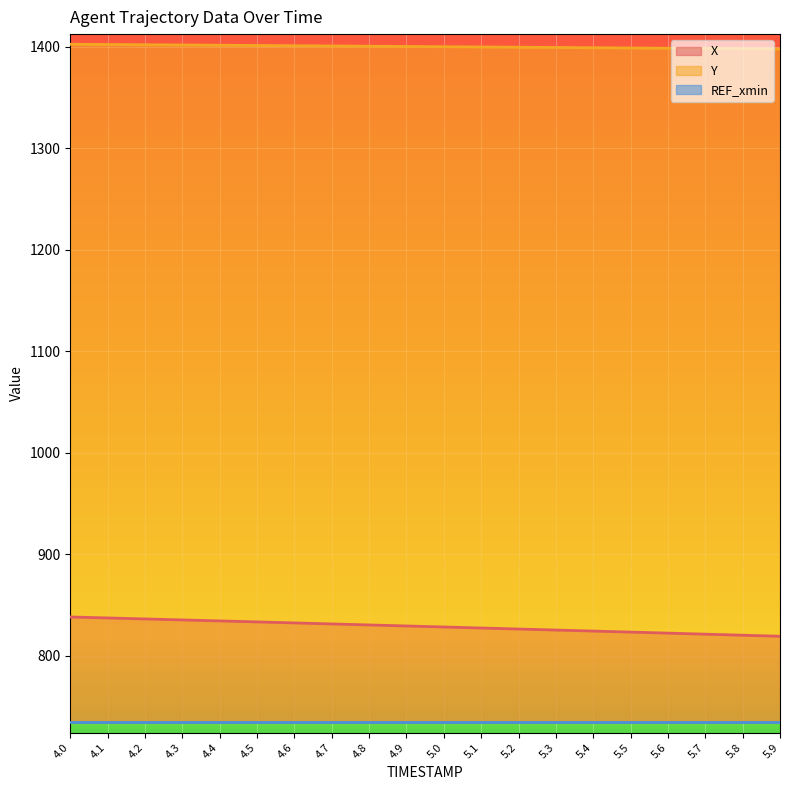

What is the label of the 20th point from the left?

5.9